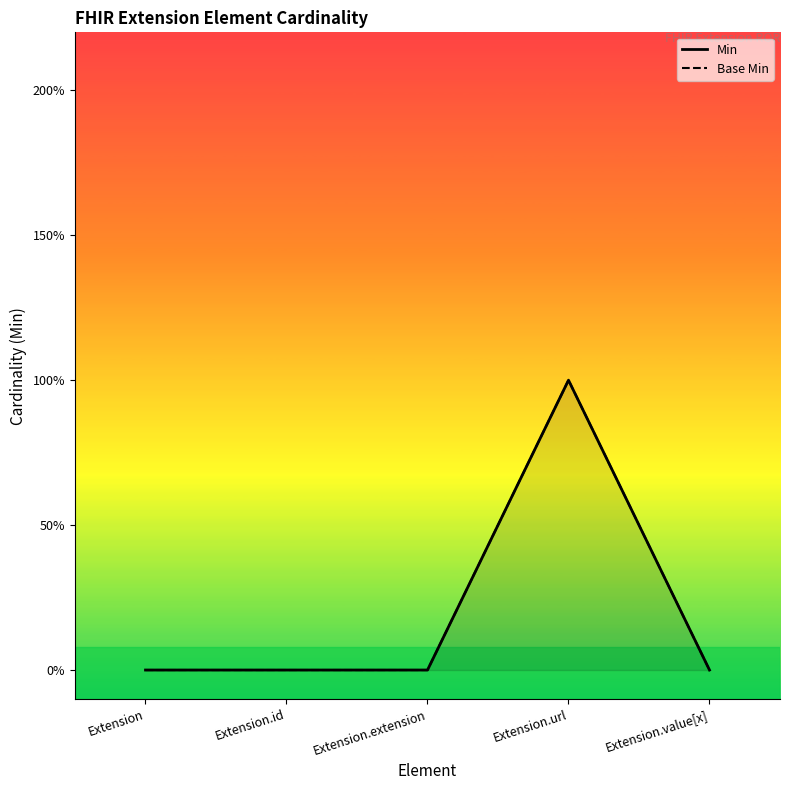

Reading left to right, what are all the values shown in this chart?

Min: 0	0	0	1	0
Base Min: 0	0	0	1	0